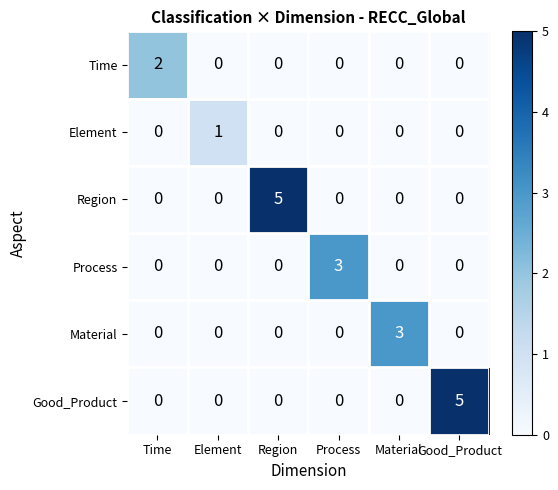

What is the difference between the maximum and minimum values in the Good_Product series?

5